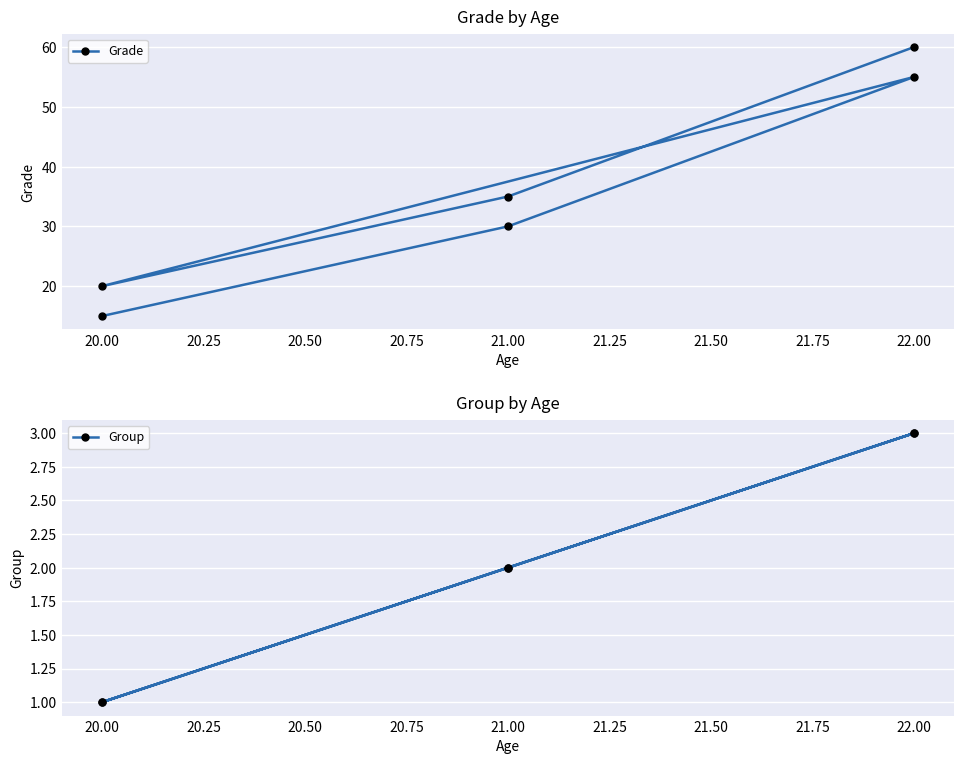

List the series in order of their overall mean, highest first.

Grade, Group